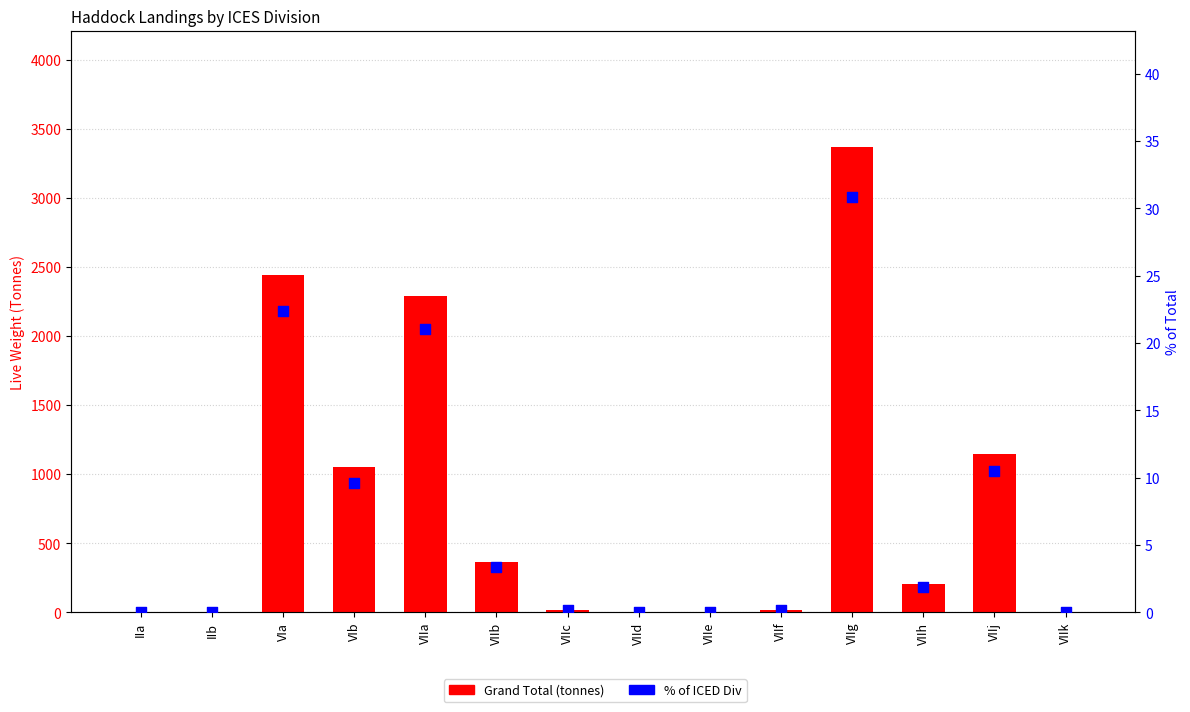

Which series has the largest Y range (max minus min)?

Grand Total (tonnes)